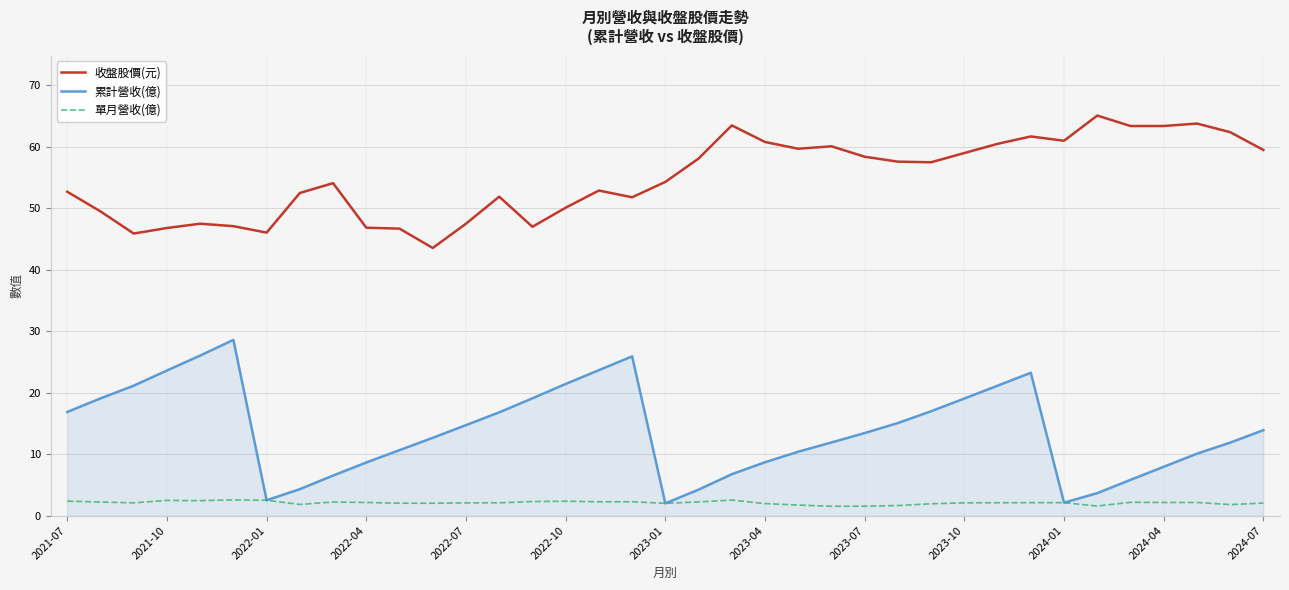

List the series in order of their peak value, highest first.

收盤股價(元), 累計營收(億), 單月營收(億)